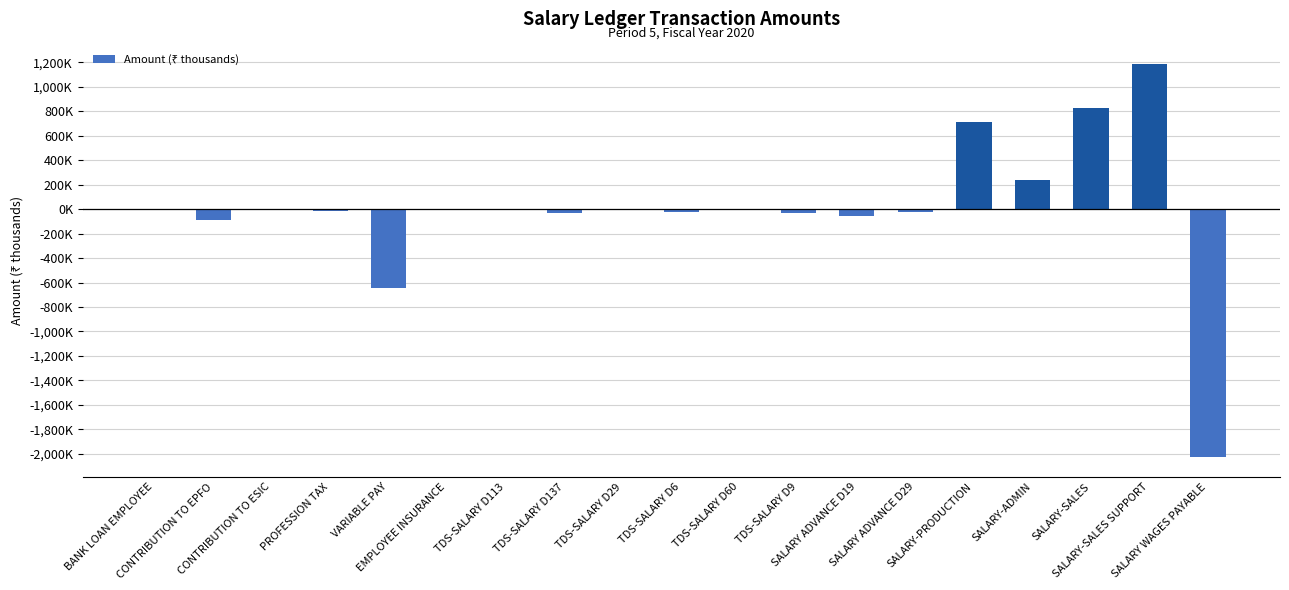

Are the bars horizontal?

No